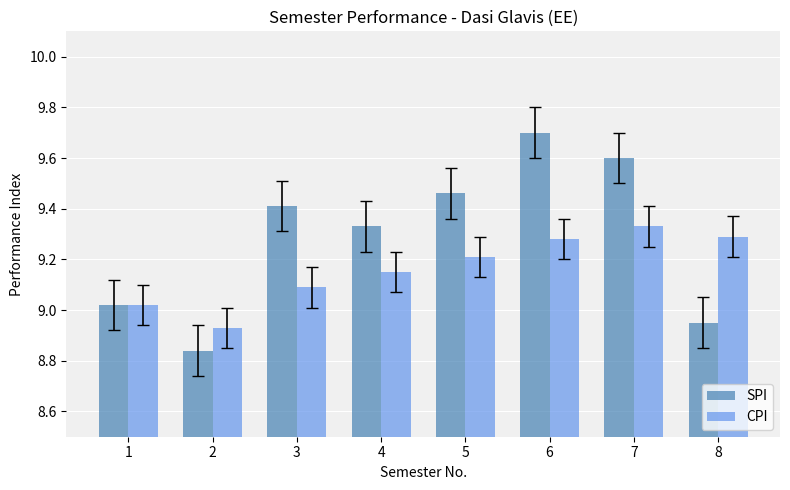

At which label does CPI first exceed 9?

1